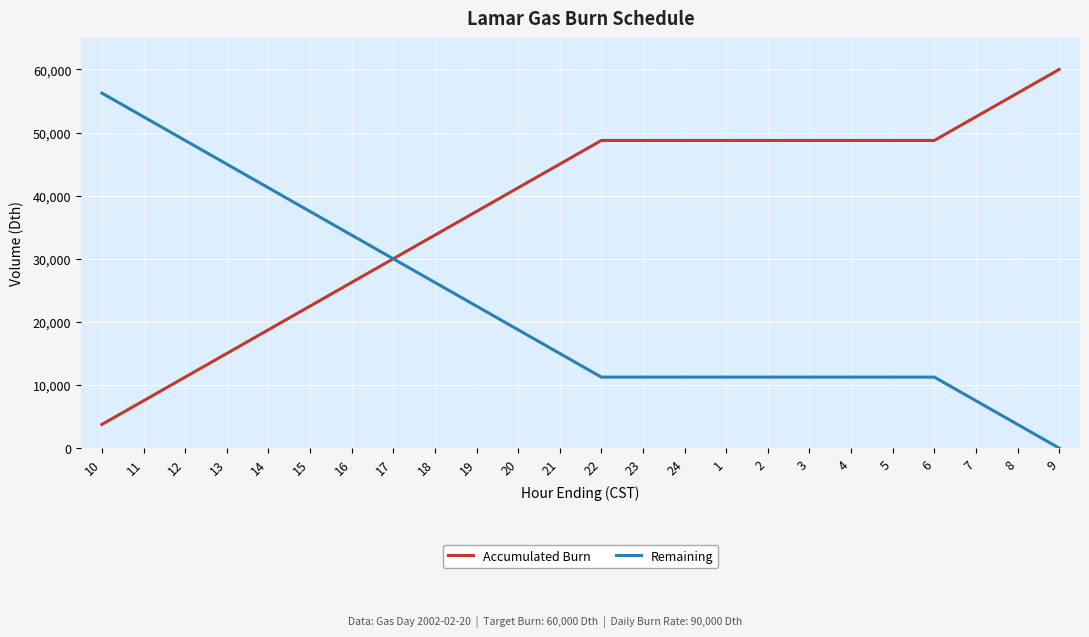

Reading left to right, list all the values displayed in this chart.

Accumulated Burn: 10=3750	11=7500	12=11250	13=15000	14=18750	15=22500	16=26250	17=30000	18=33750	19=37500	20=41250	21=45000	22=48750	23=48750	24=48750	1=48750	2=48750	3=48750	4=48750	5=48750	6=48750	7=52500	8=56250	9=60000
Remaining: 10=56250	11=52500	12=48750	13=45000	14=41250	15=37500	16=33750	17=30000	18=26250	19=22500	20=18750	21=15000	22=11250	23=11250	24=11250	1=11250	2=11250	3=11250	4=11250	5=11250	6=11250	7=7500	8=3750	9=0